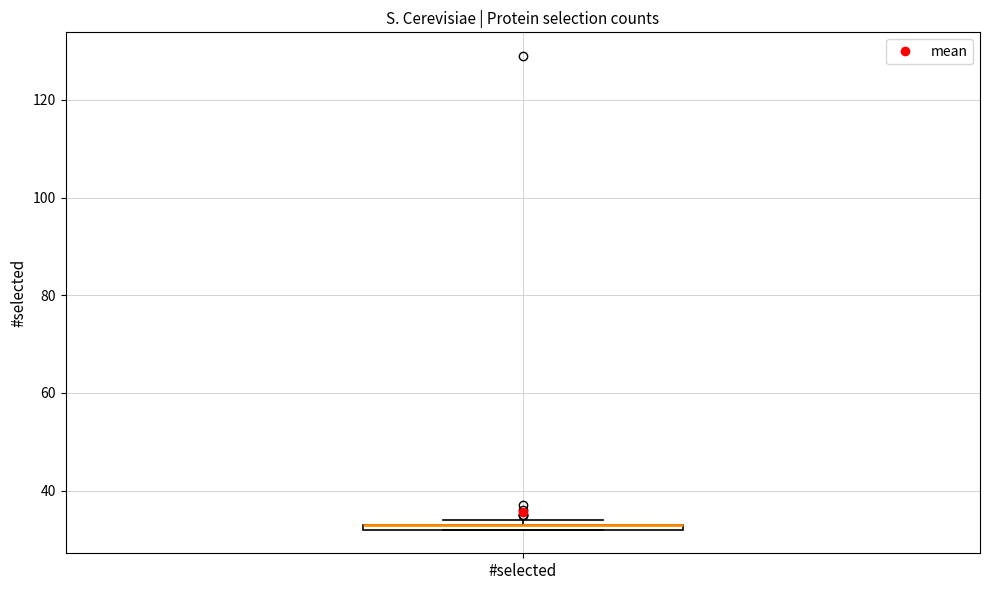

Where is the lower edge of the box for #selected on the y-axis? The values are not printed on the chart, so give them approximately, as read against the axis.

32